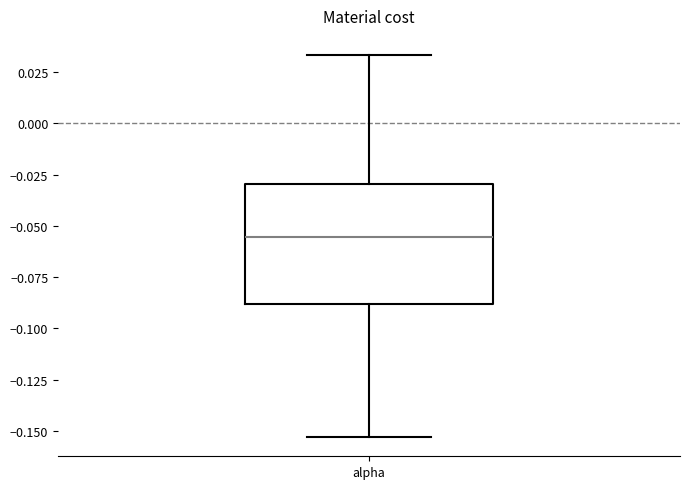

Transcribe this box plot: give where the median line is, the range the box spans, and where the two whiskers end, as read against the y-axis. The values are not printed on the chart, so give them approximately, as read against the axis.

median -0.055, box -0.090 to -0.030, whiskers -0.155 to 0.035